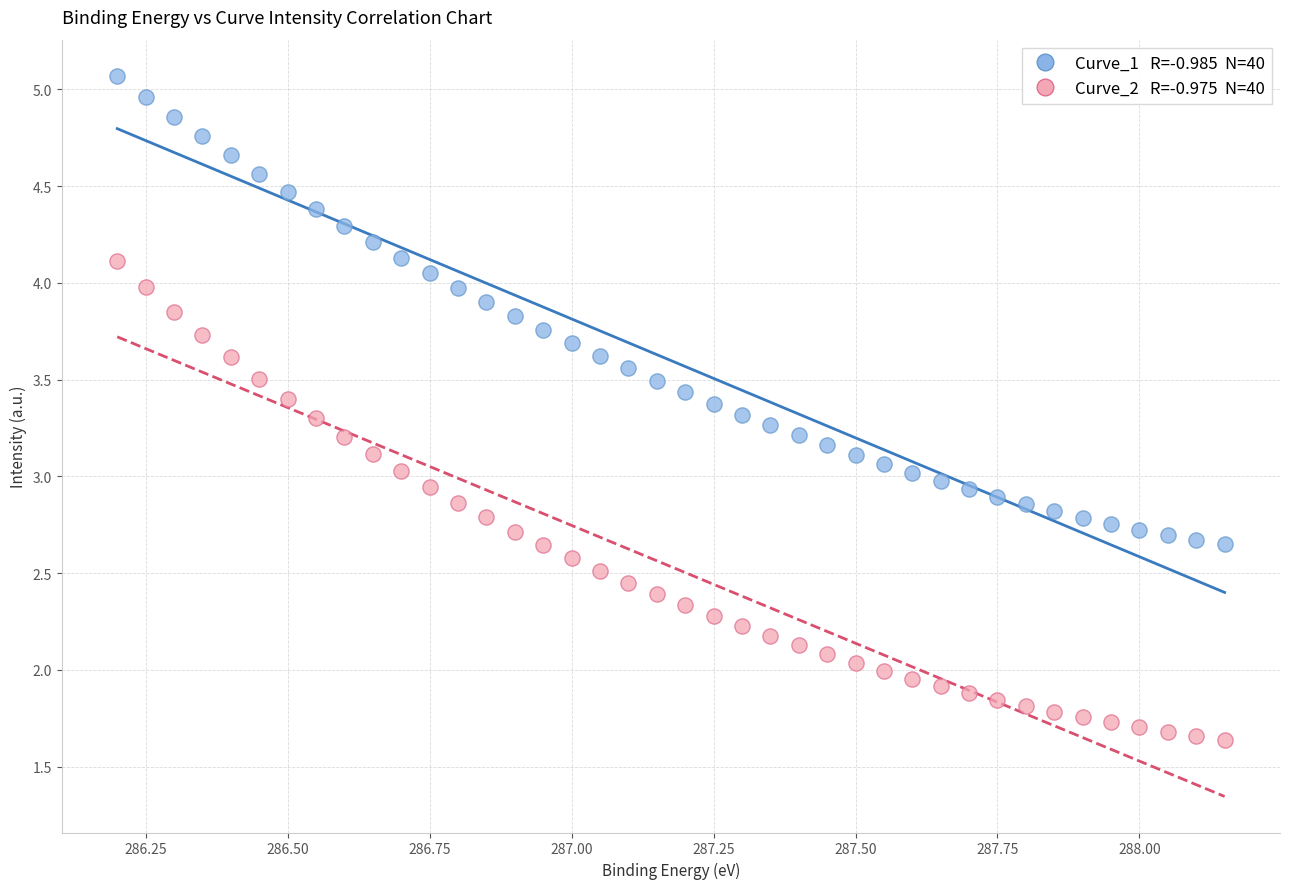

Across all data points, what is the range of Y values (max minus min)?

3.4